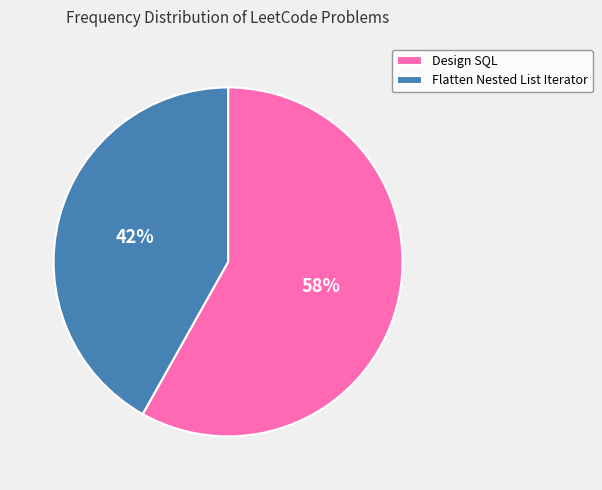

What is the ratio of the value at Design SQL to the value at Flatten Nested List Iterator?

1.4